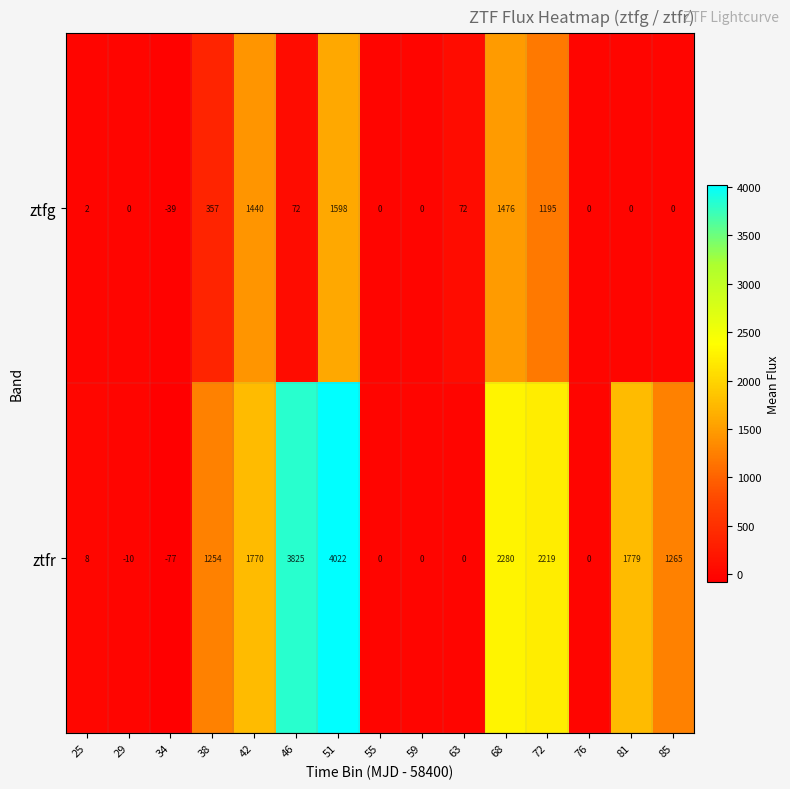

Which series has the largest range (max minus min)?

ztfr